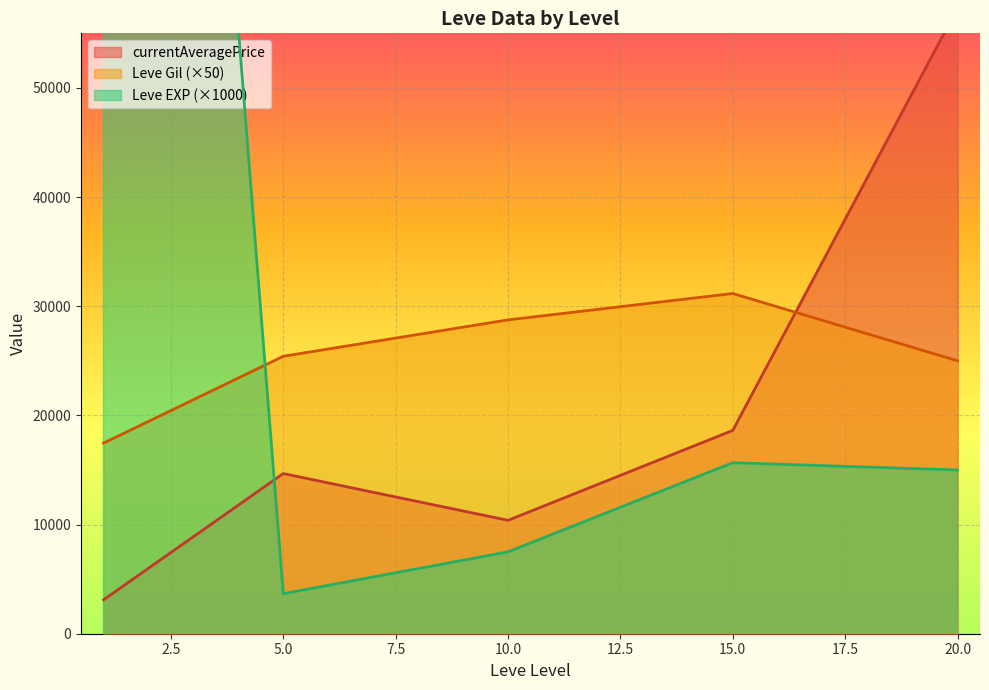

Count the number of categories in the chart.

30